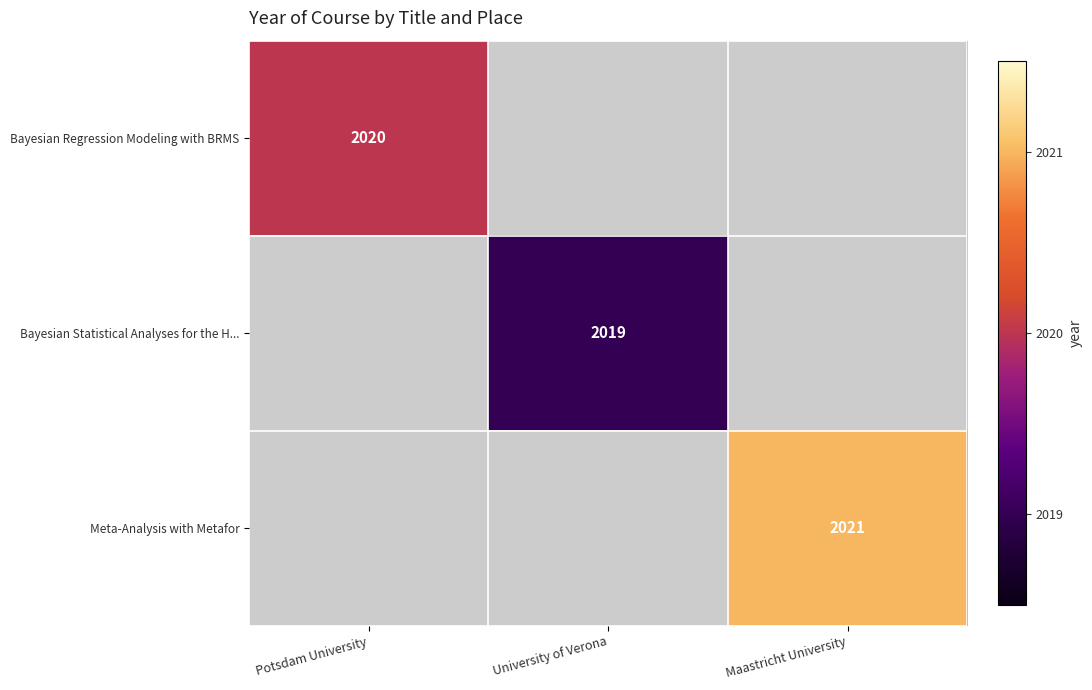

The Bayesian Regression Modeling with BRMS series shows 2020 at Potsdam University. True or false?

True